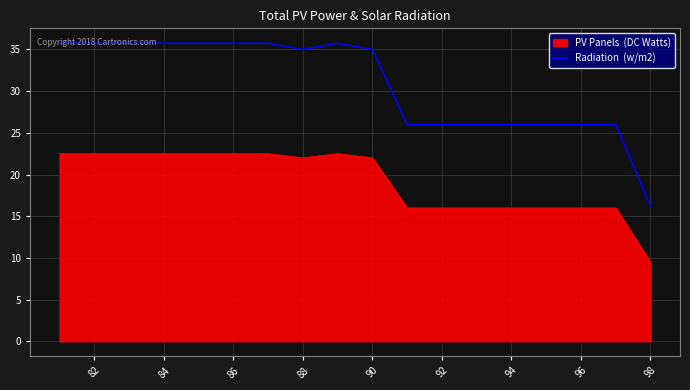

What is the greatest value displayed?

35.8